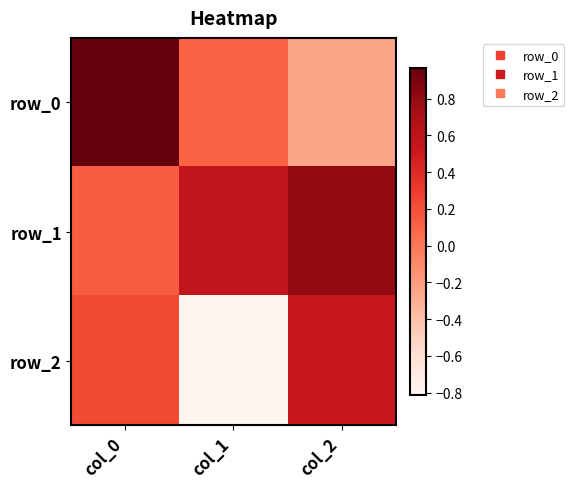

How many categories are shown in the chart?

3